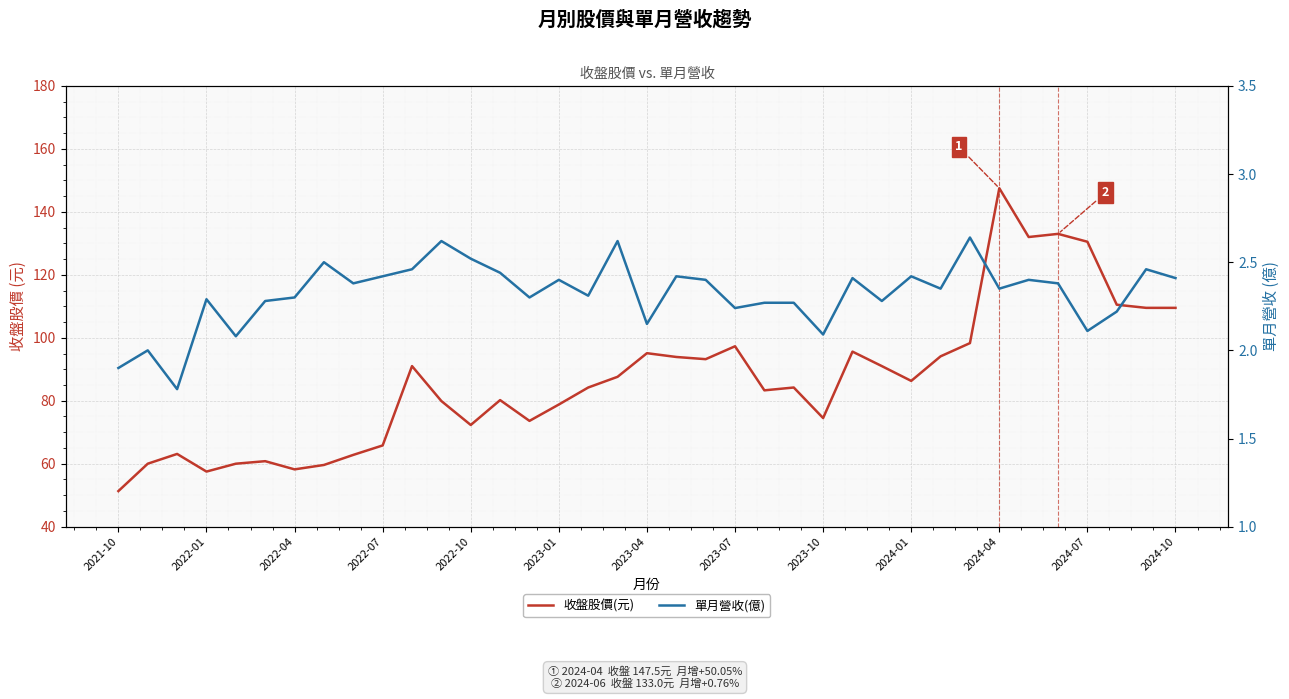

Reading left to right, transcribe all the data shown in this chart.

收盤股價(元): 51.3	60.0	63.1	57.5	60.0	60.8	58.2	59.6	62.8	65.8	91.0	79.9	72.3	80.2	73.6	78.8	84.2	87.6	95.1	93.9	93.2	97.3	83.3	84.2	74.5	95.6	91.0	86.3	94.1	98.3	147.5	132.0	133.0	130.5	110.5	109.5	109.5
單月營收(億): 1.9	2.0	1.8	2.3	2.1	2.3	2.3	2.5	2.4	2.4	2.5	2.6	2.5	2.4	2.3	2.4	2.3	2.6	2.1	2.4	2.4	2.2	2.3	2.3	2.1	2.4	2.3	2.4	2.4	2.6	2.4	2.4	2.4	2.1	2.2	2.5	2.4